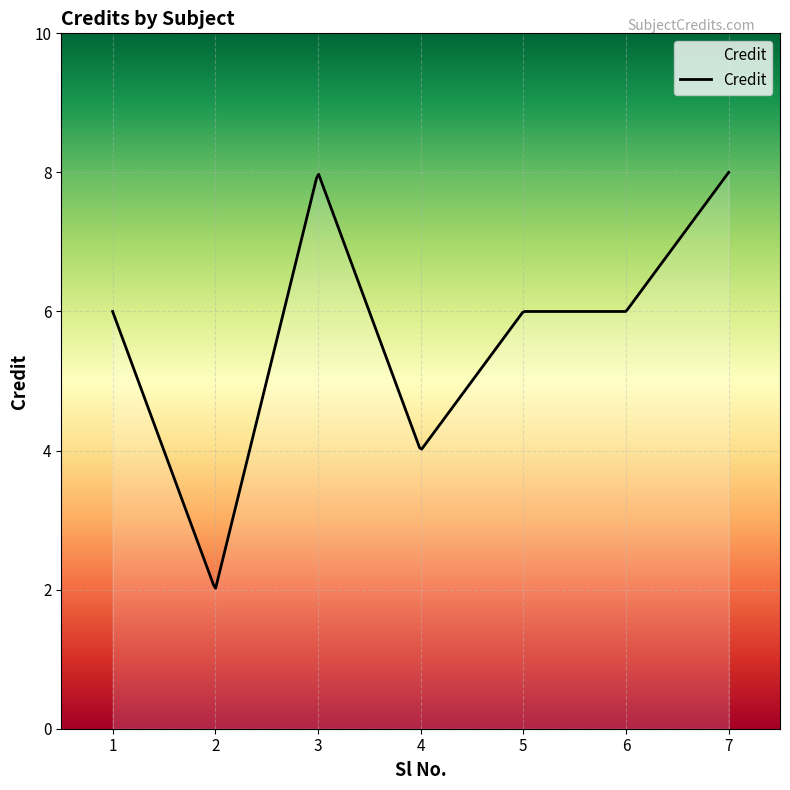

What is the difference between the maximum and minimum values?

6.0